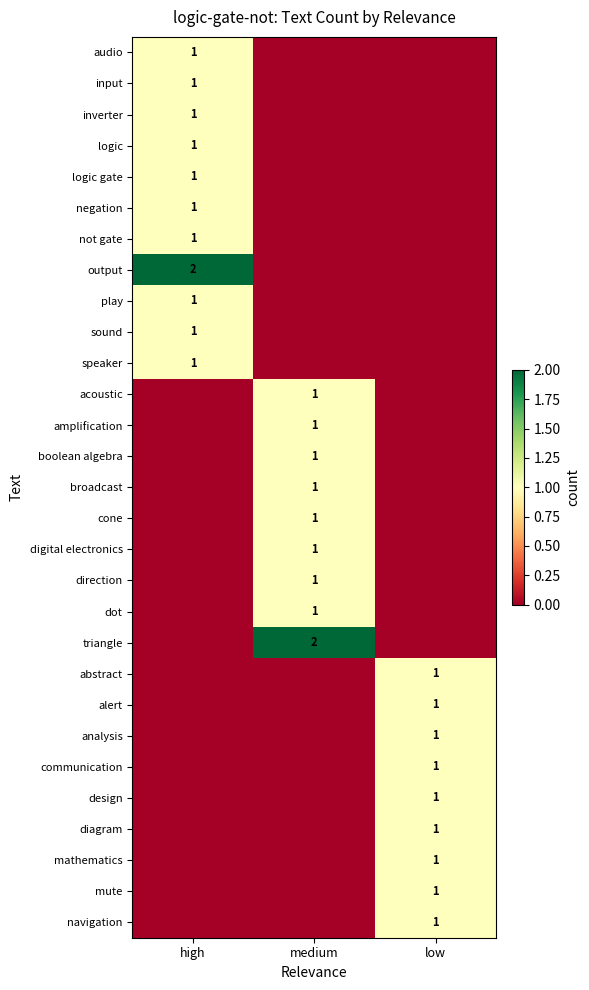

True or false: sound has a value of 1 at high.

True